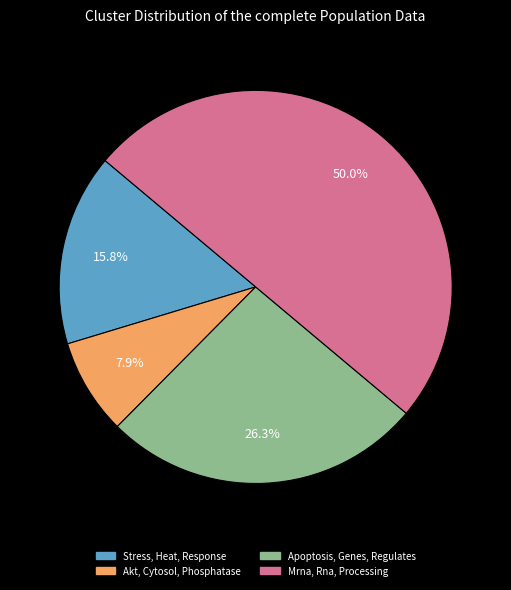

Count the number of slices in the pie.

4